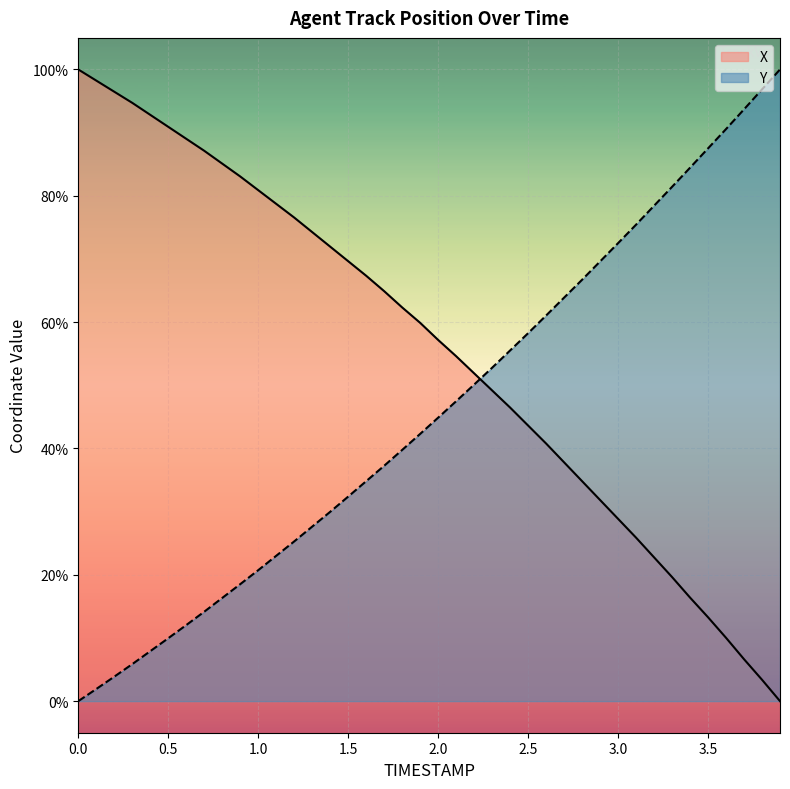

After their last crossing, which series has the higher values: Y or X?

Y